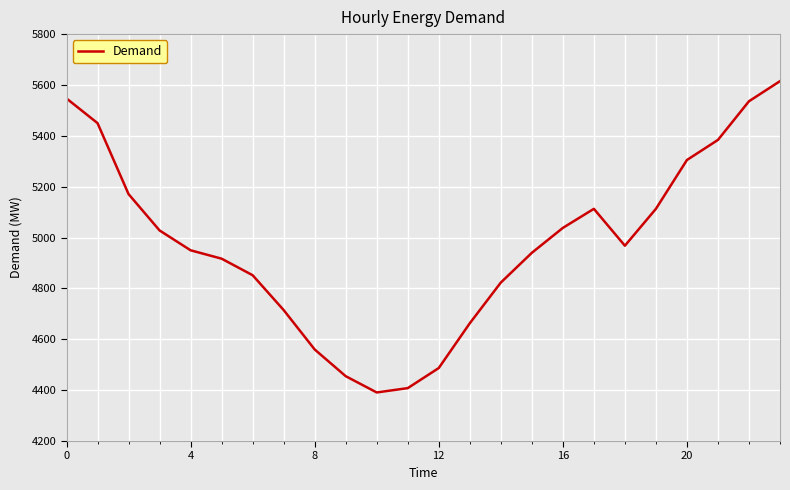

True or false: the data has more than 2 interior local peaks.

False